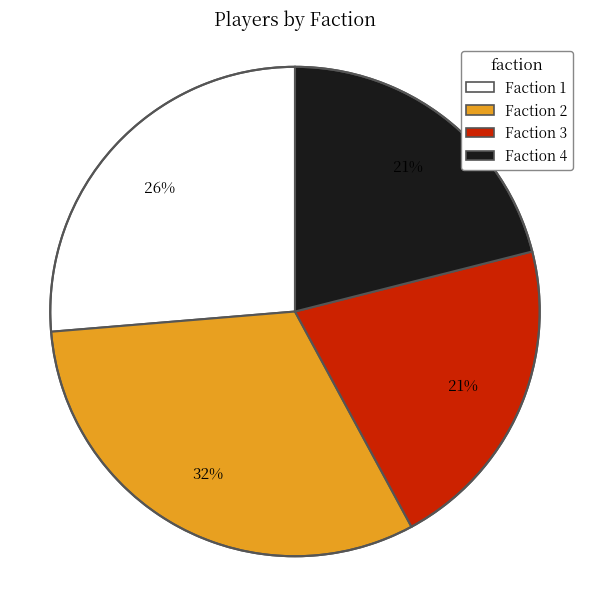

Between Faction 2 and Faction 3, which is larger?

Faction 2